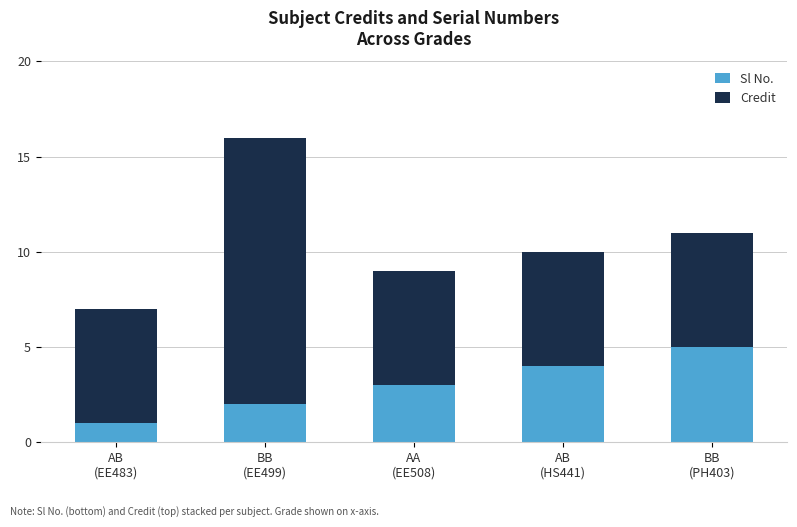

What is the average value of the Sl No. series?

3